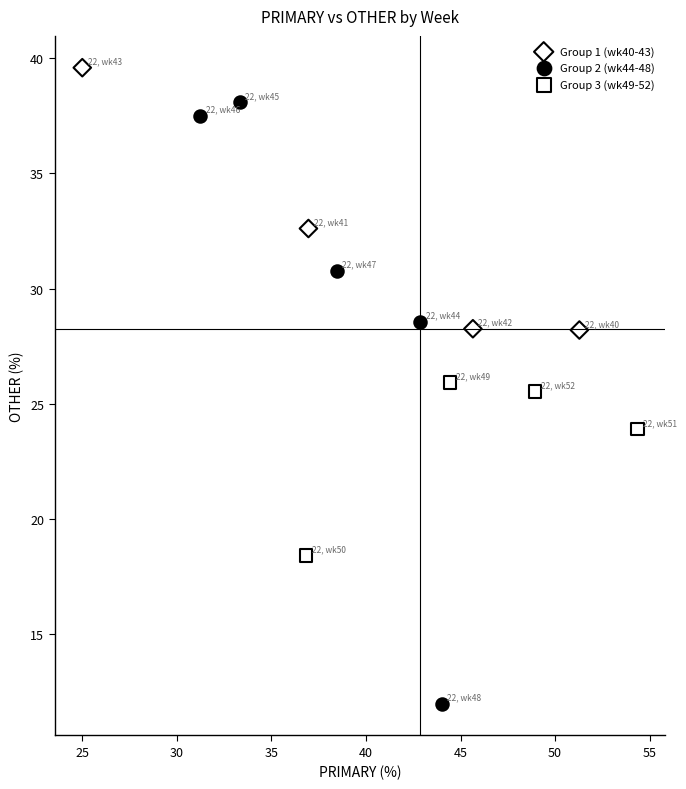

Which series reaches the minimum Y coordinate?

Group 2 (wk44-48)